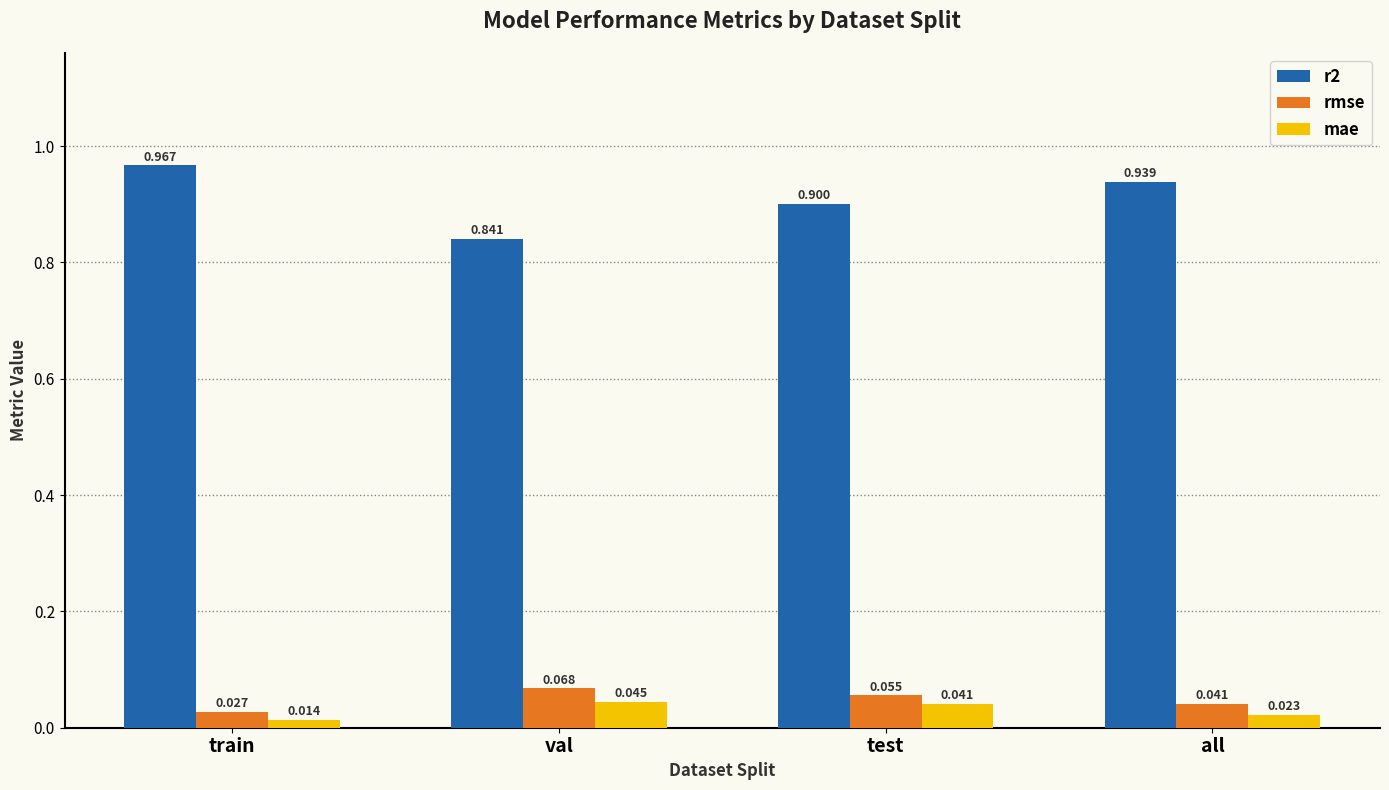

What is the spread (max minus min) of values at test?

0.9